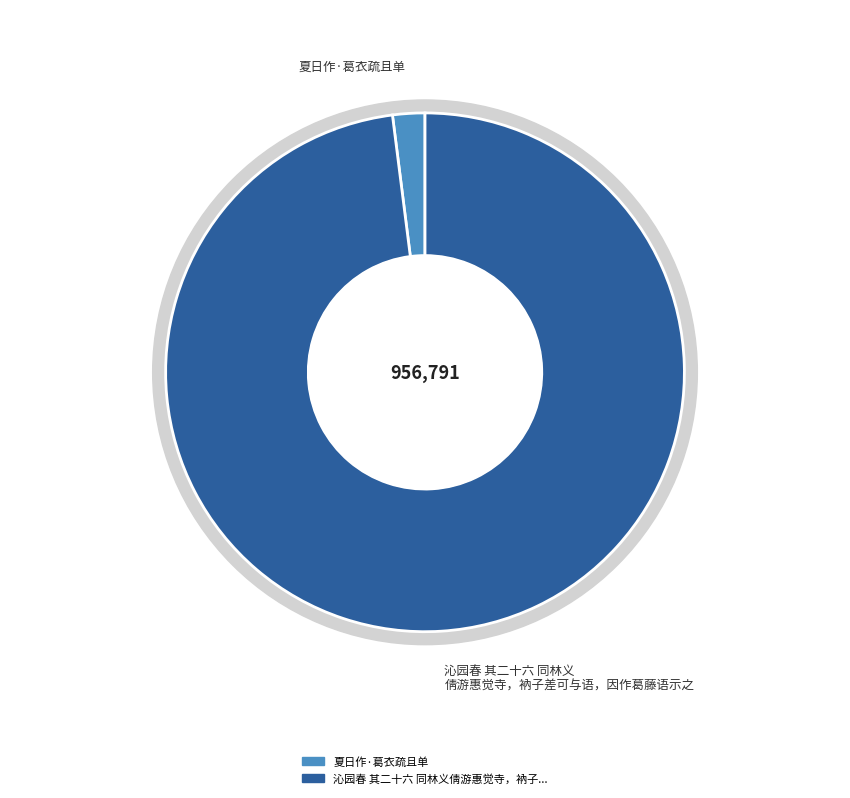

How many segments does this pie chart have?

2